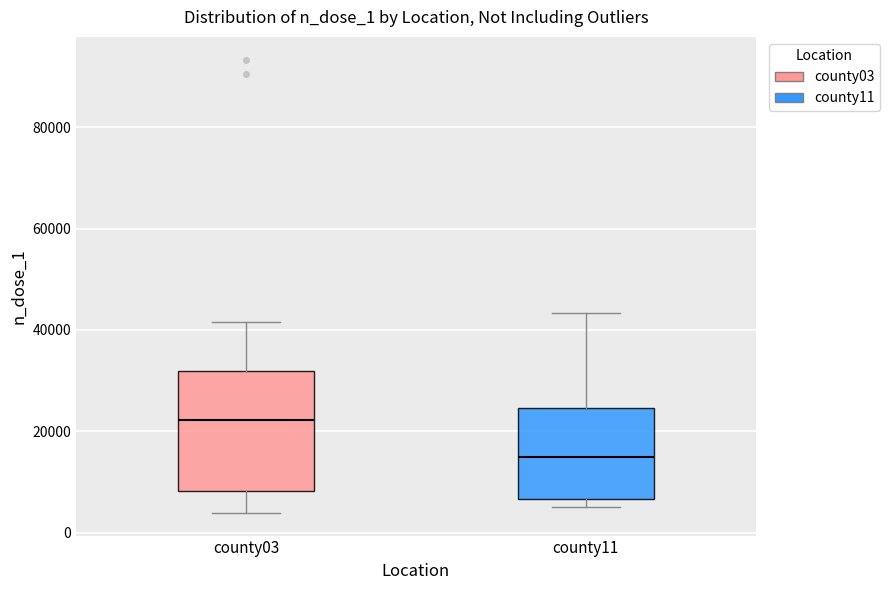

Reading left to right, transcribe this box plot: for each box, give where its median line is, the range the box spans, and where its two whiskers end, as read against the y-axis. The values are not printed on the chart, so give them approximately, as read against the axis.

county03: median 22000, box 8000 to 32000, whiskers 4000 to 42000
county11: median 14000, box 6000 to 24000, whiskers 6000 (just below the box's lower edge) to 44000